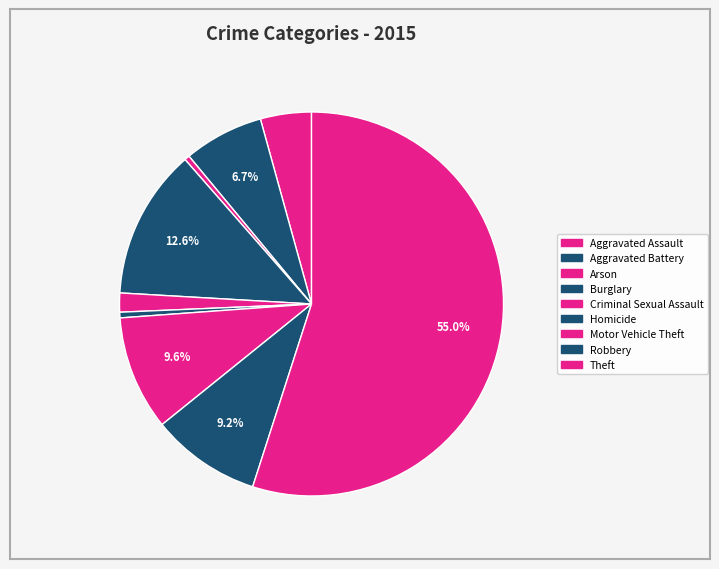

To the nearest percent, what is the combined percentage of Arson and Criminal Sexual Assault?

2%